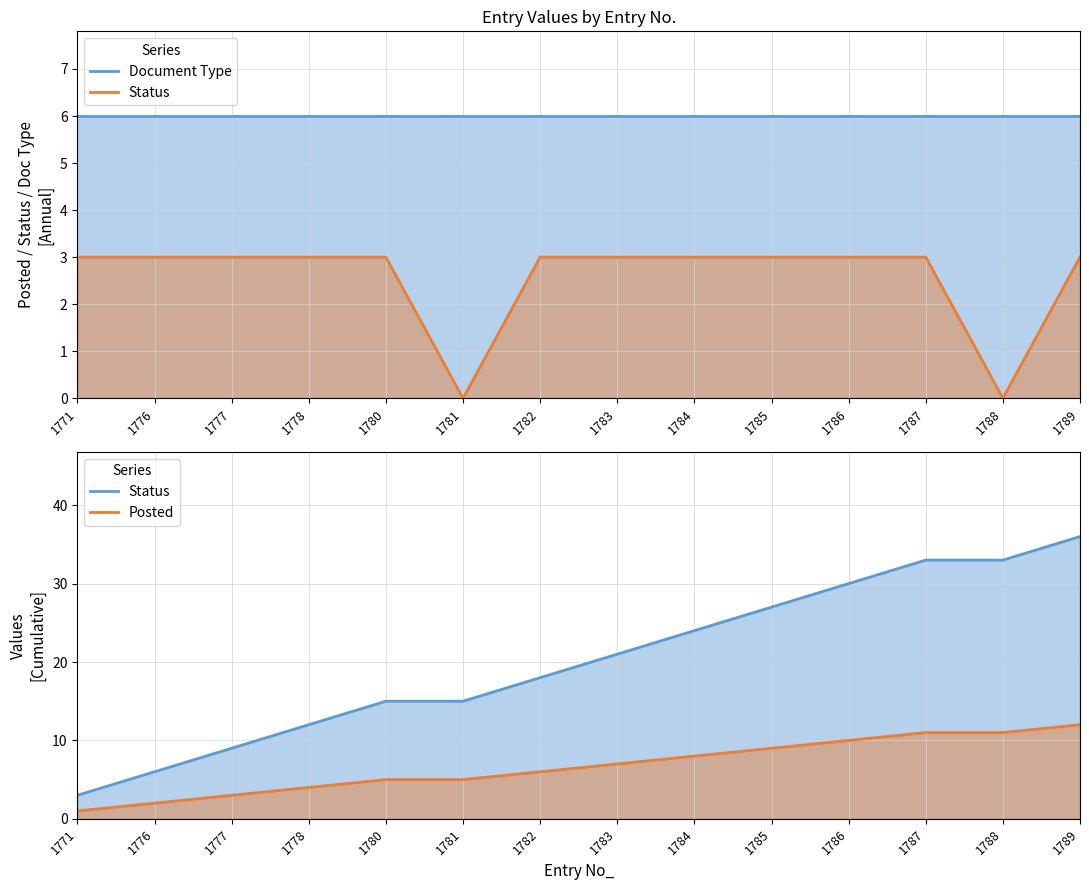

How many data points in Status are above 21?

6